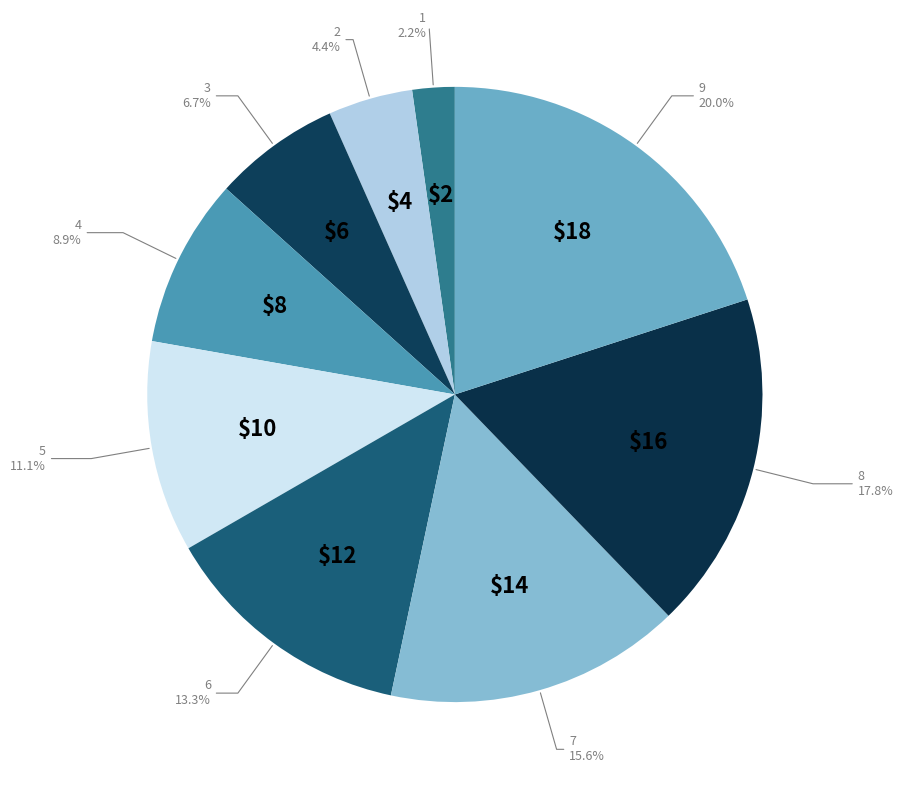

To the nearest percent, what portion does 3 represent?

7%